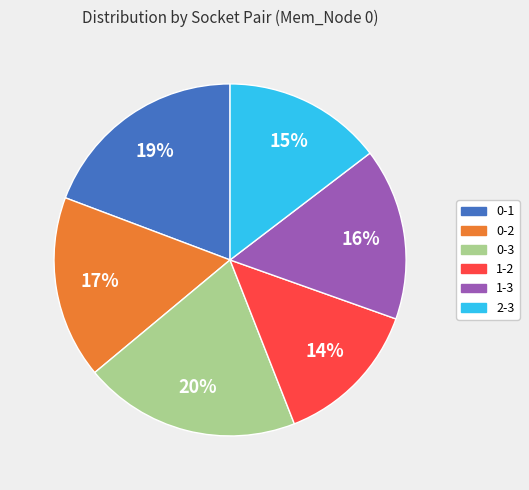

How many segments does this pie chart have?

6